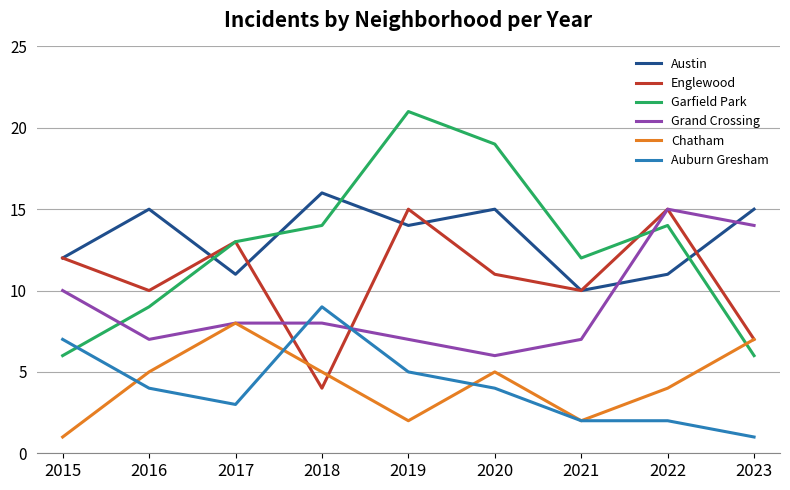

What is the minimum value shown in the chart?

1